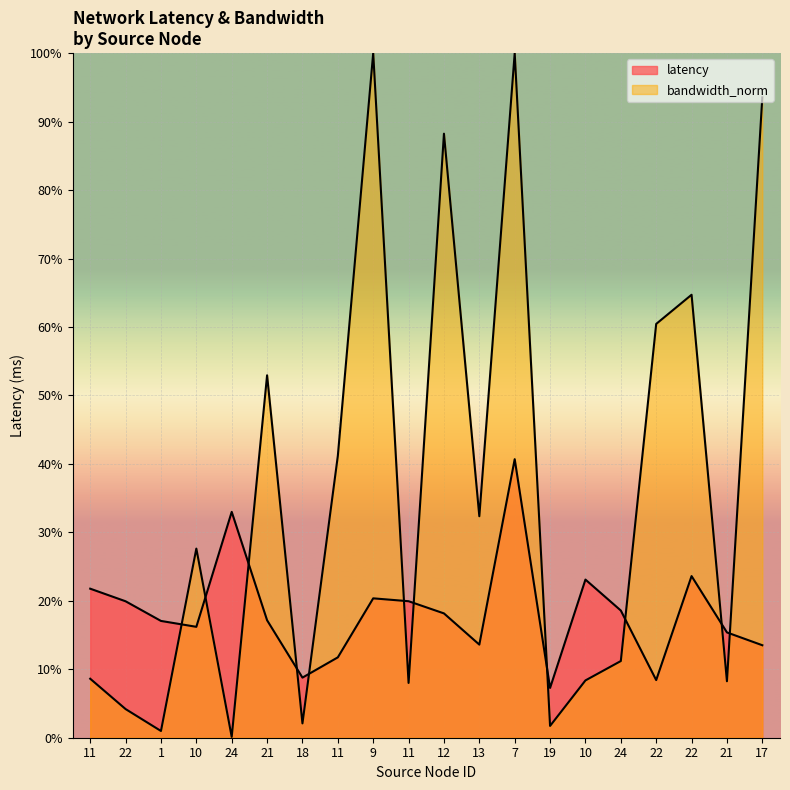

True or false: latency and bandwidth_norm cross at least once.

True